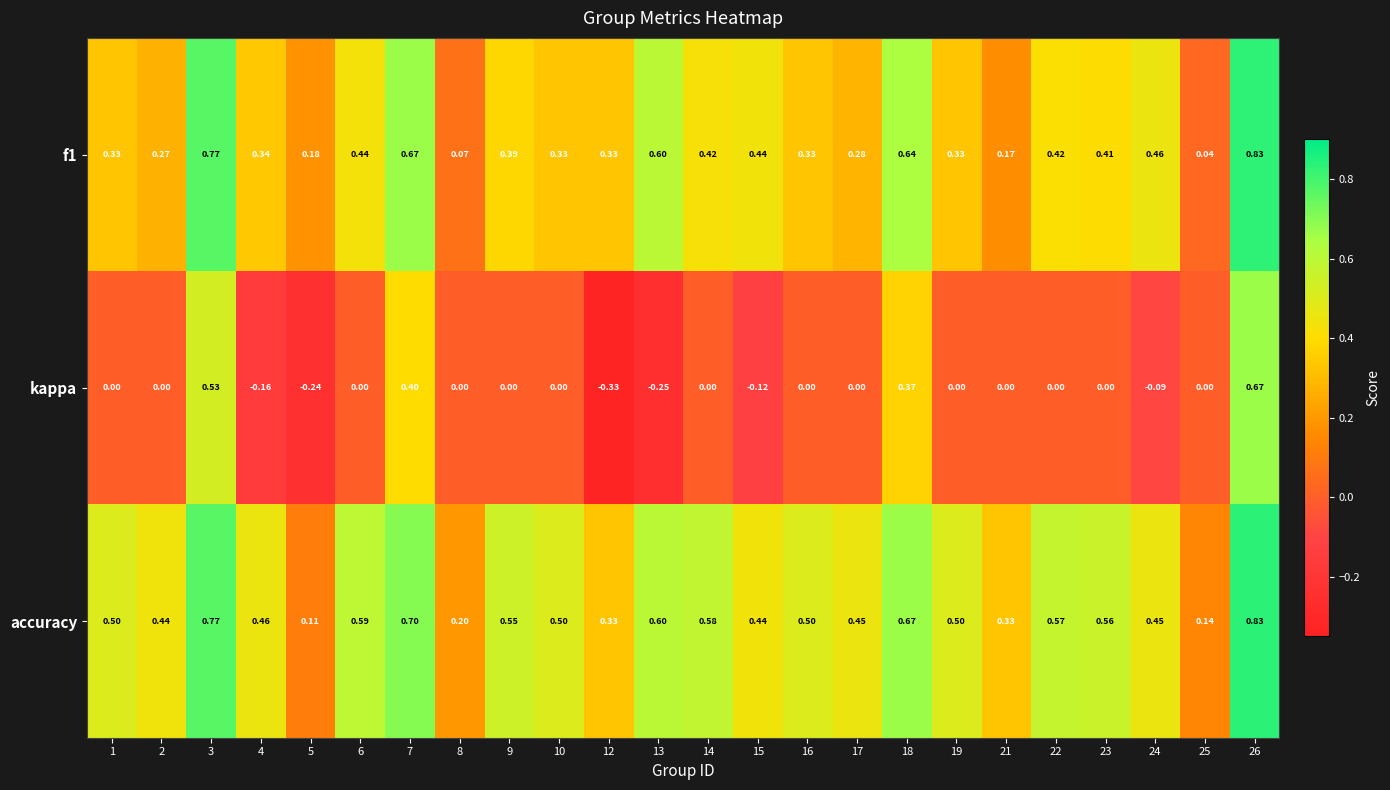

Which series changed the most between 3 and 22?

kappa